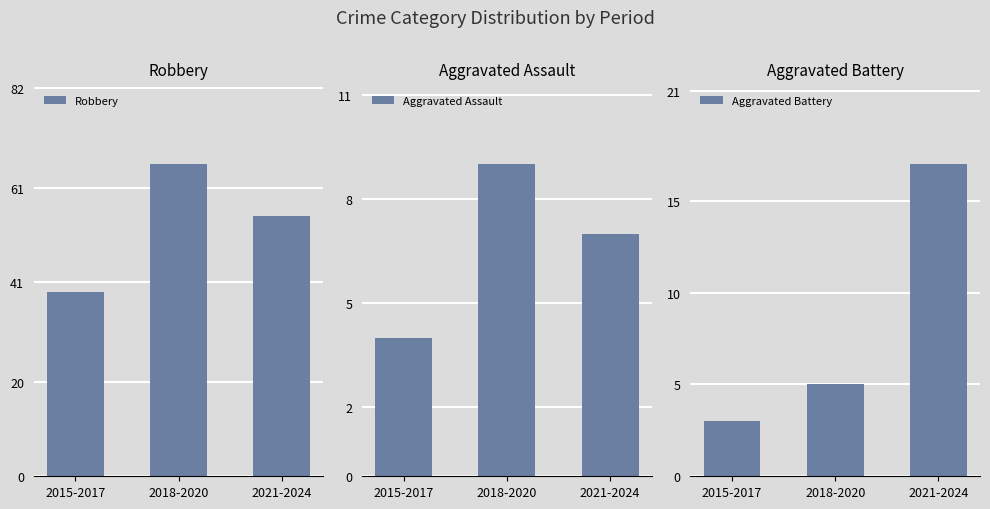

What is the minimum value shown in the chart?

3